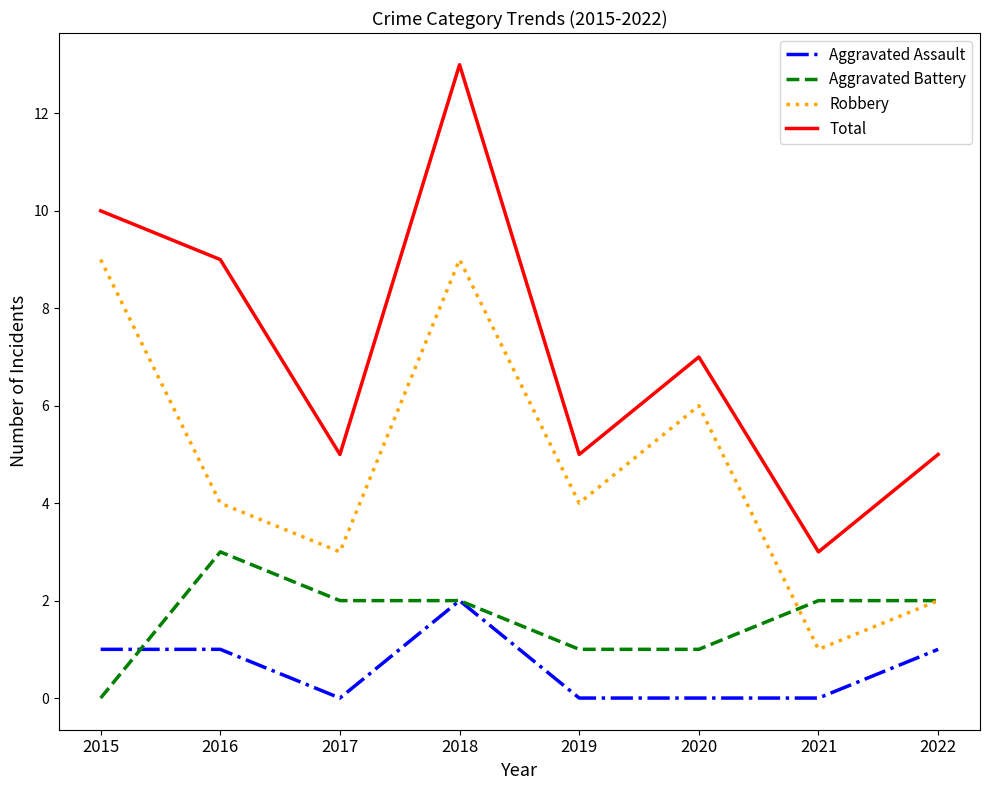

Does the chart have visible grid lines?

No